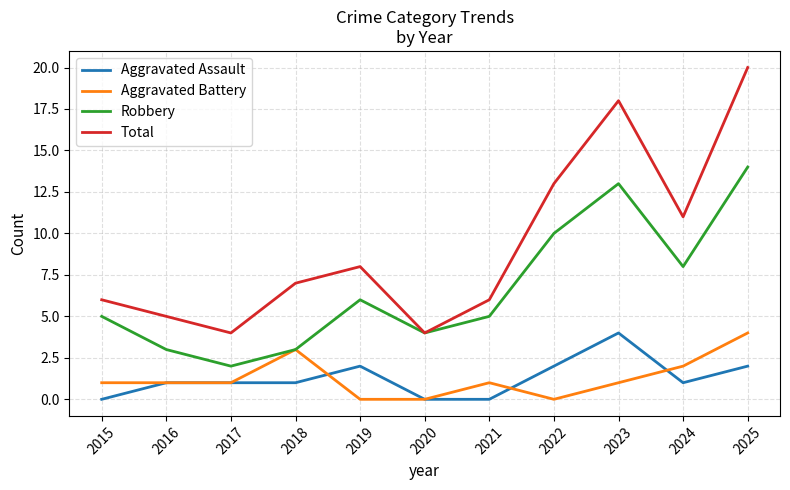

Which category has the highest value in the Total series?

2025